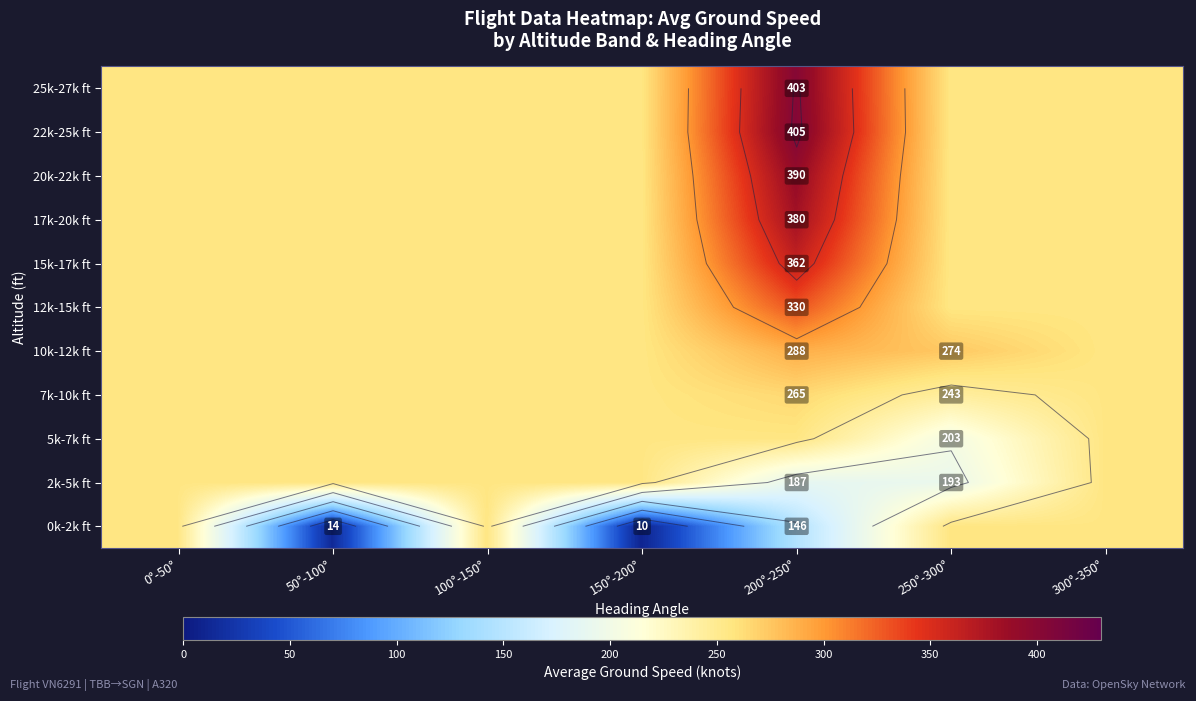

What is the minimum value shown in the chart?

9.7